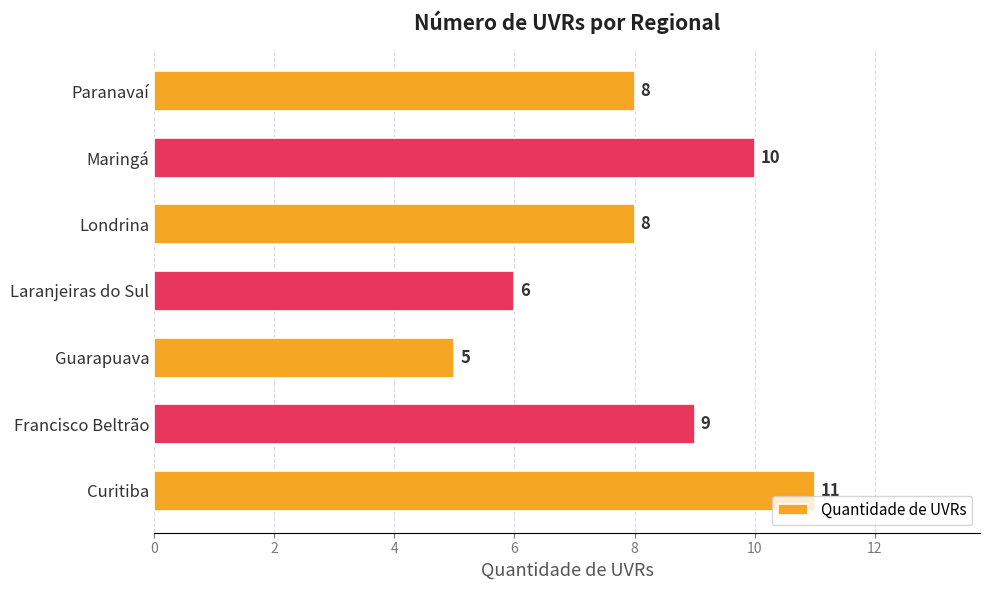

Is it true that the value at Francisco Beltrão is 9?

True